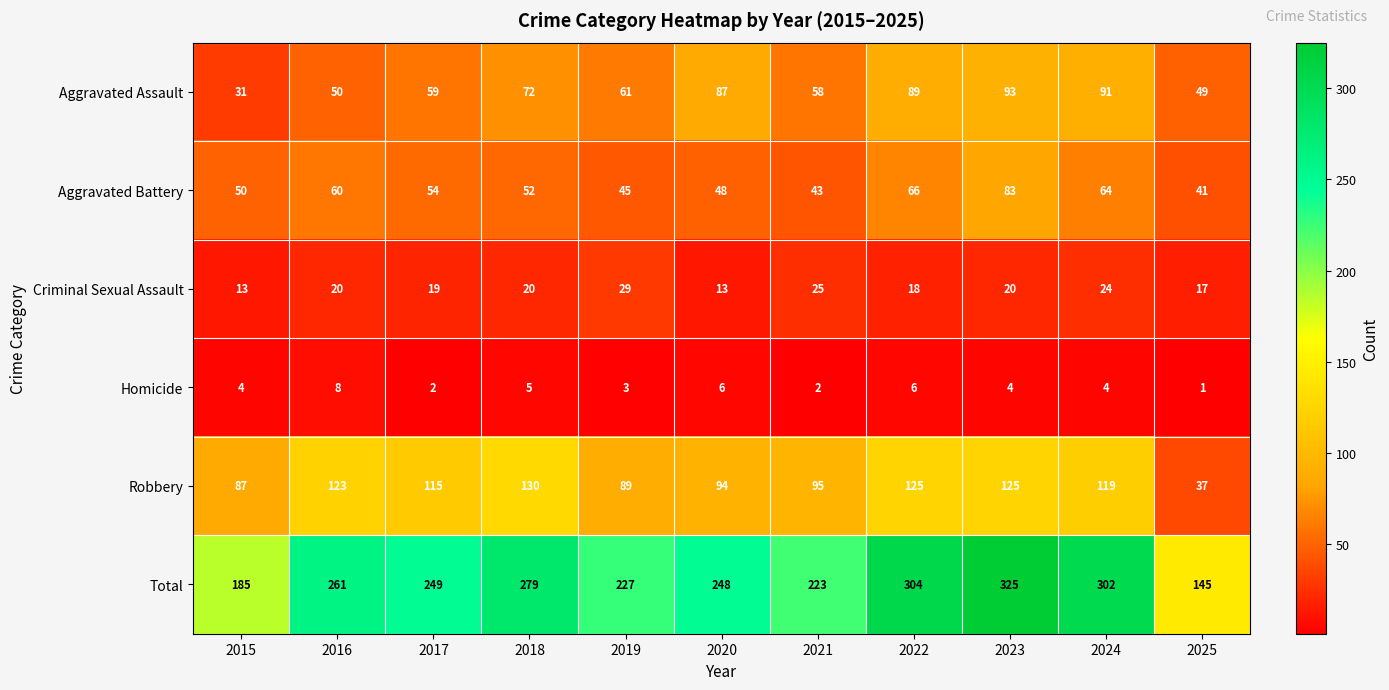

How many series are shown in this chart?

6